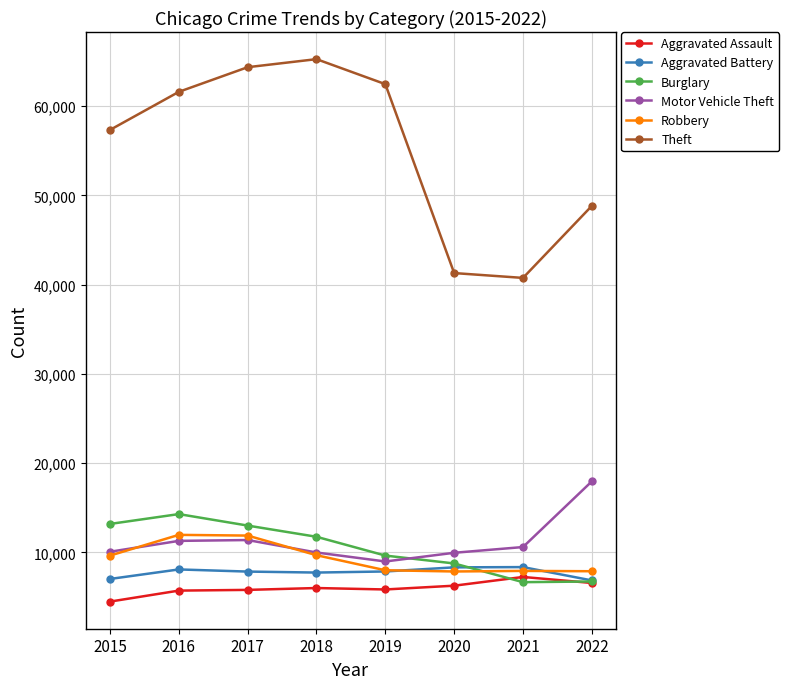

What is the approximate value of Theft at 2021, to the nearest 50?

40750